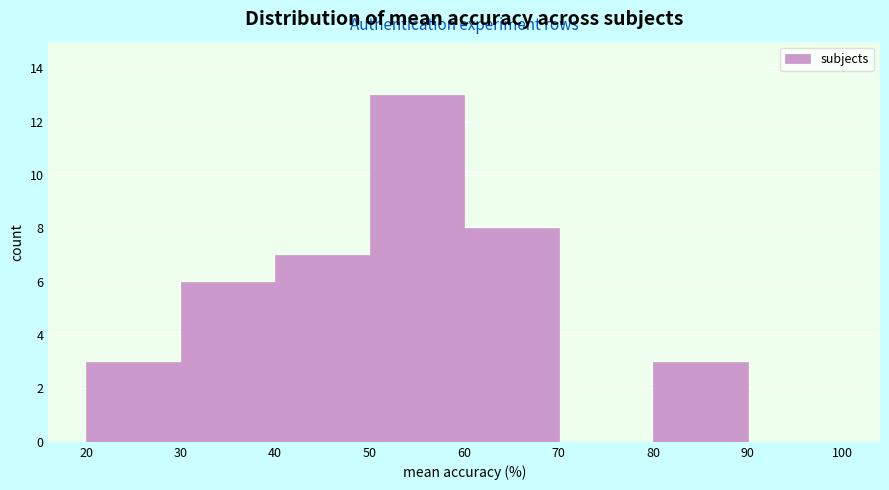

Reading left to right, list every bar in this chart as the range it spans on the x-axis followed by its height. The values are not printed on the chart, so give them approximately, as read against the axis.

20 to 30: 3
30 to 40: 6
40 to 50: 7
50 to 60: 13
60 to 70: 8
70 to 80: 0
80 to 90: 3
90 to 100: 0